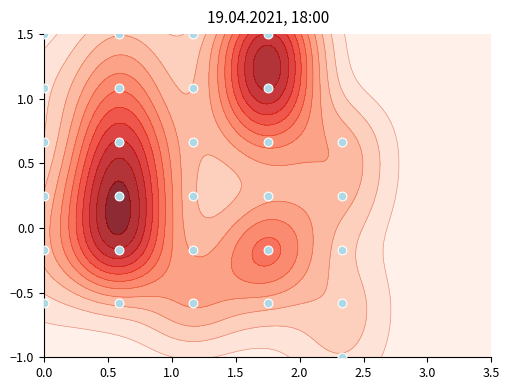

How many values are above zero?

18